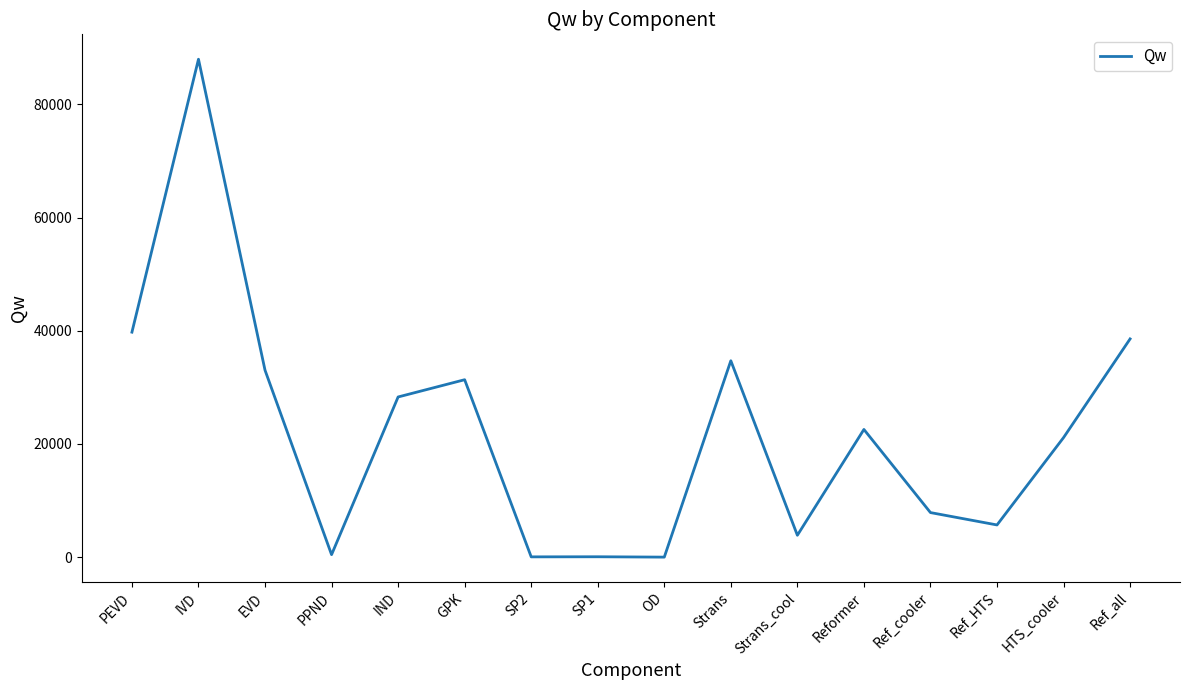

Is it true that the value at Ref_all is 38554.7?

True